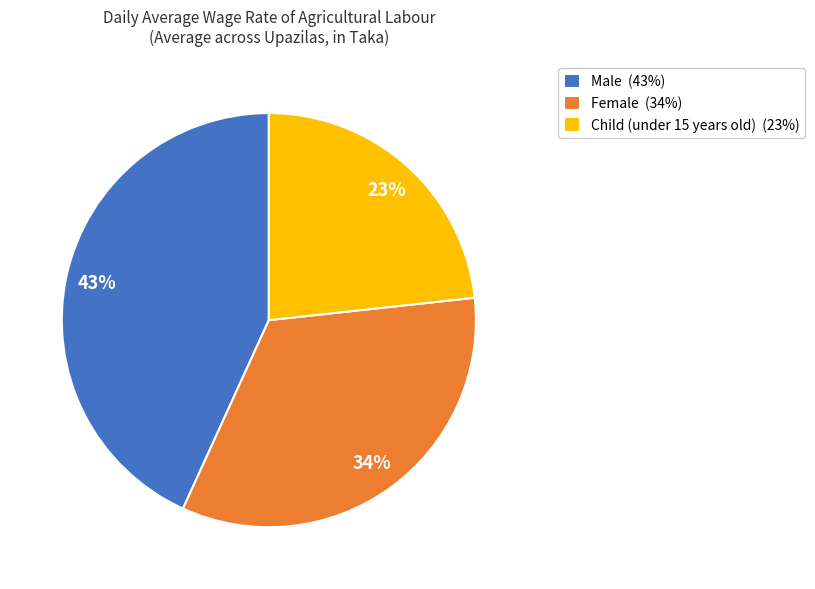

Does Male account for over 50% of the chart?

No